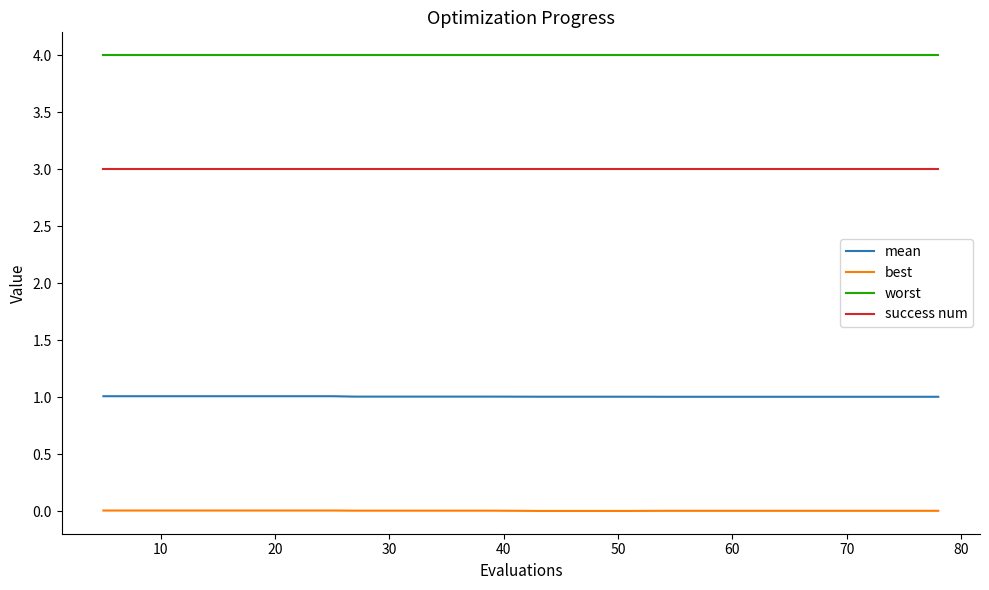

List the series in order of their peak value, highest first.

worst, success num, mean, best